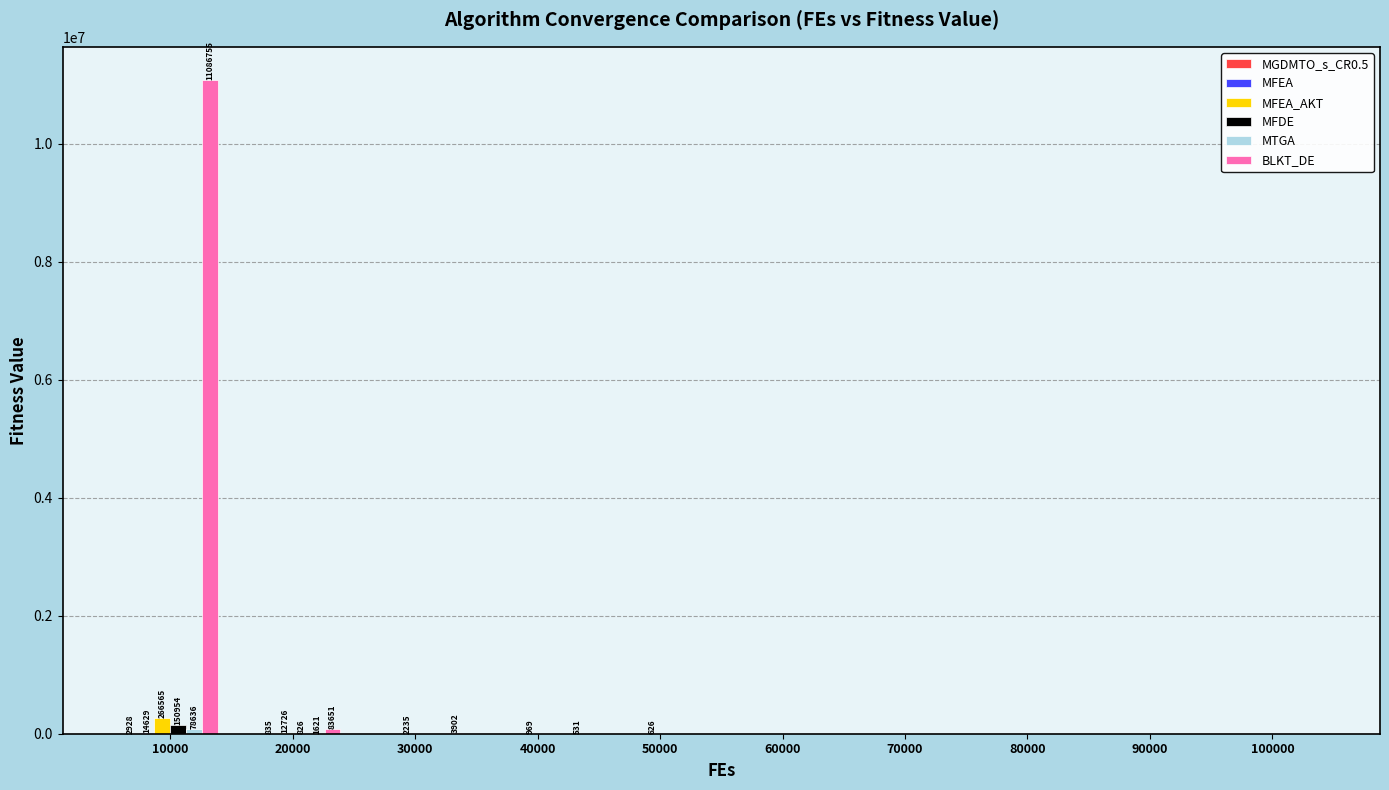

What is the greatest value displayed?

11086754.8